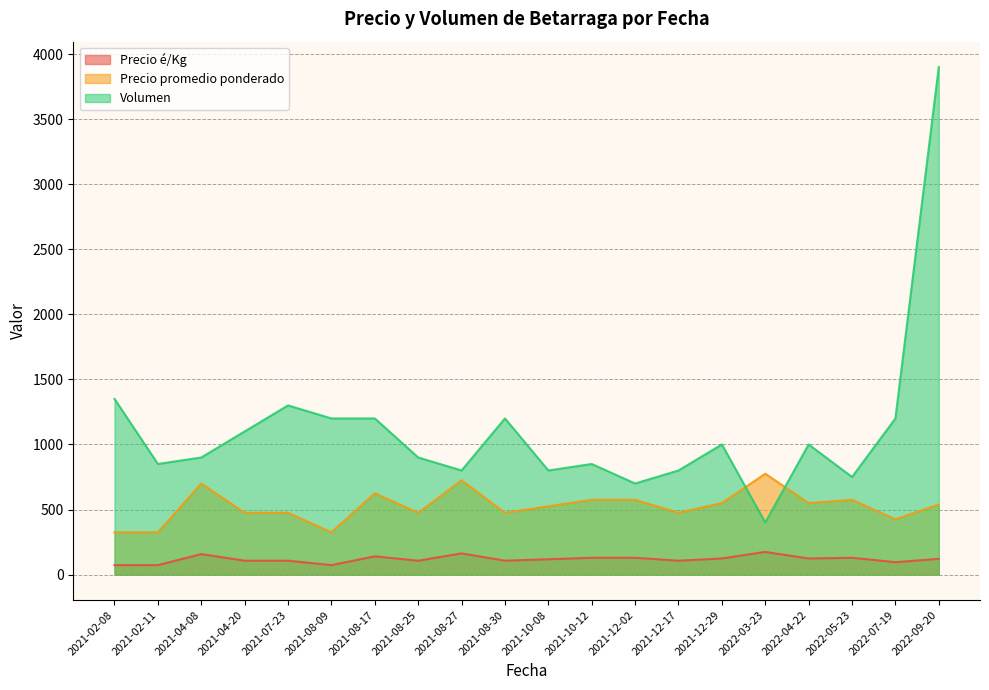

Which category has the lowest value in the Precio promedio ponderado series?

2021-02-08